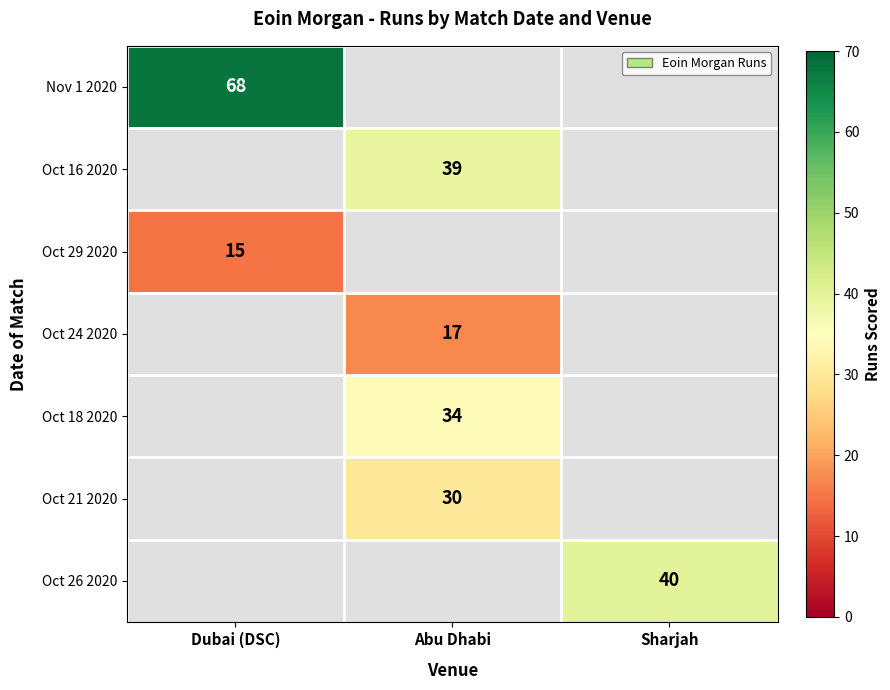

Is it true that Oct 18 2020 equals 24 at Abu Dhabi?

False